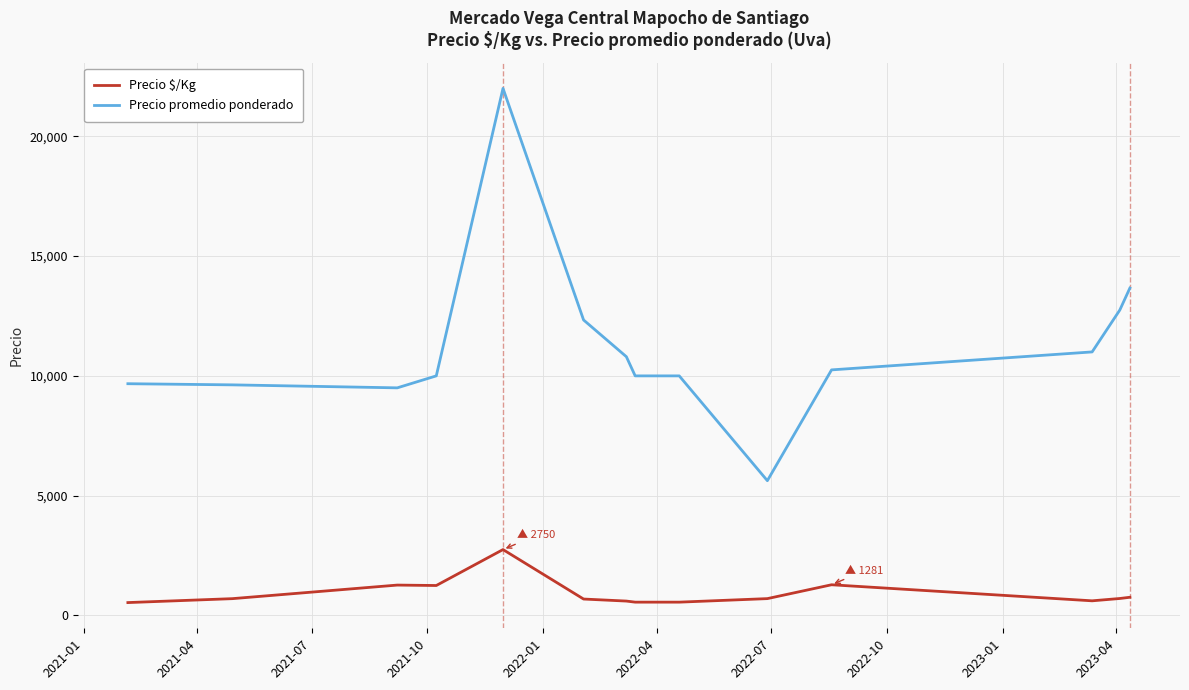

What is the highest value of the Precio $/Kg series?

2750.0